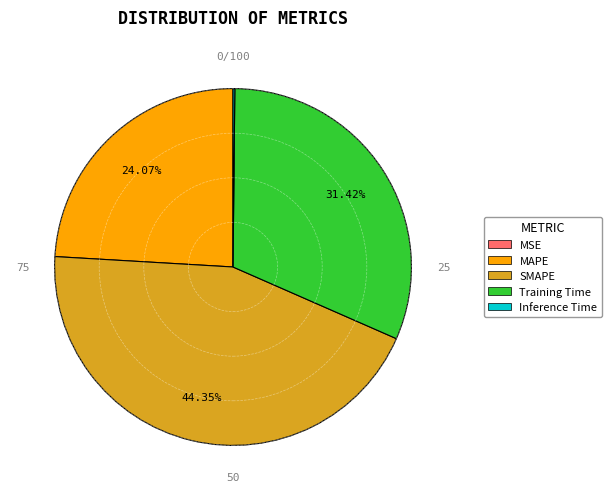

To the nearest percent, what percentage of the pie is SMAPE?

44%